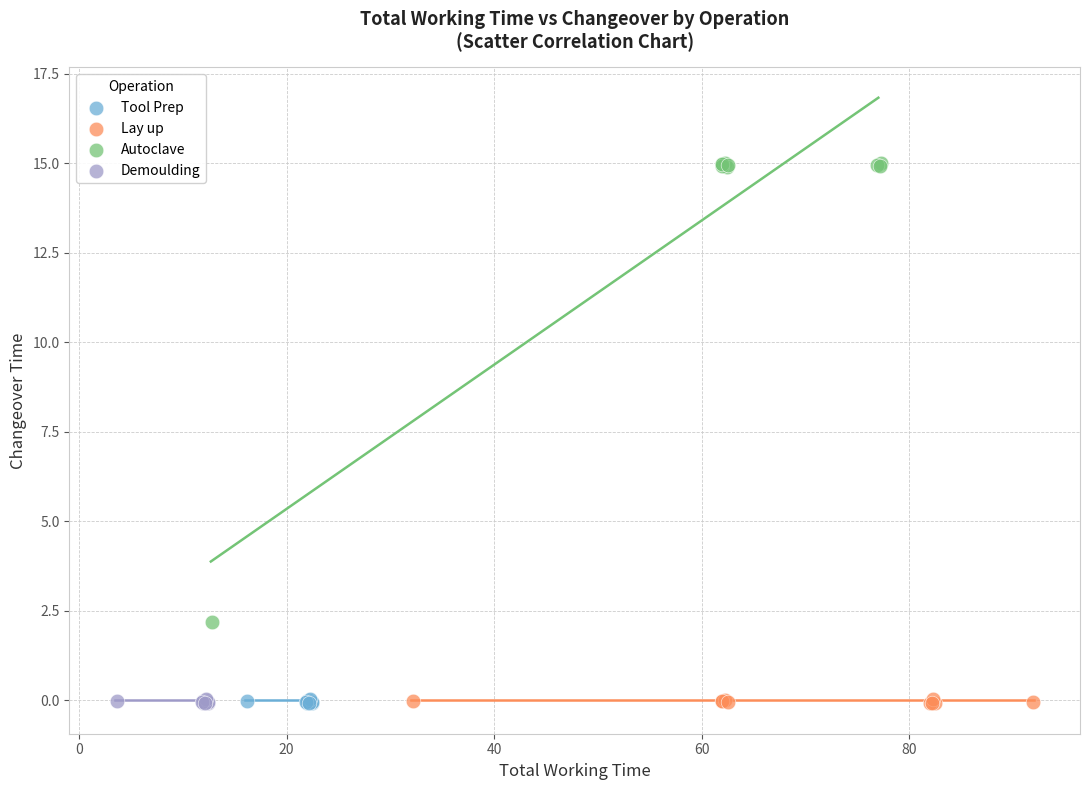

Which series contains the highest Y value?

Autoclave